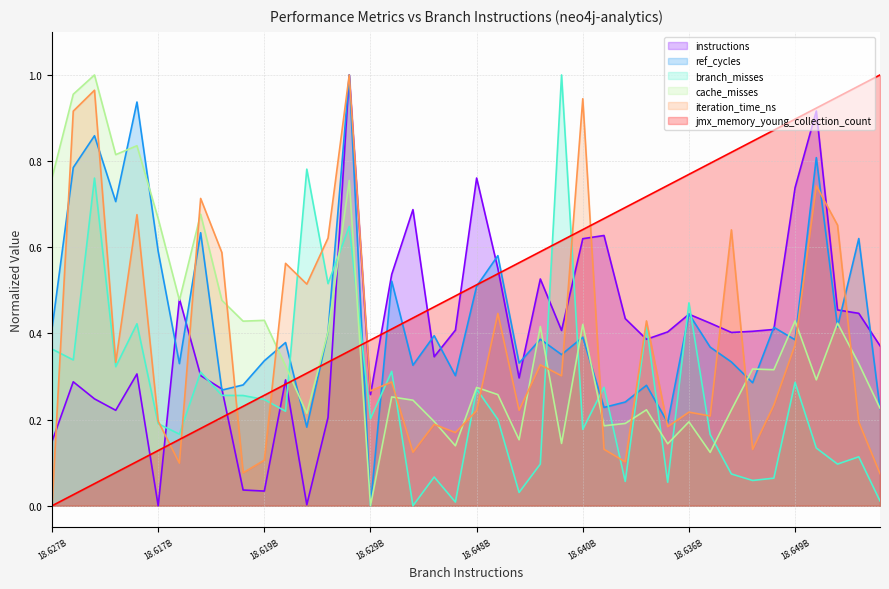

Which category has the lowest value in the branch_misses series?

18644619285